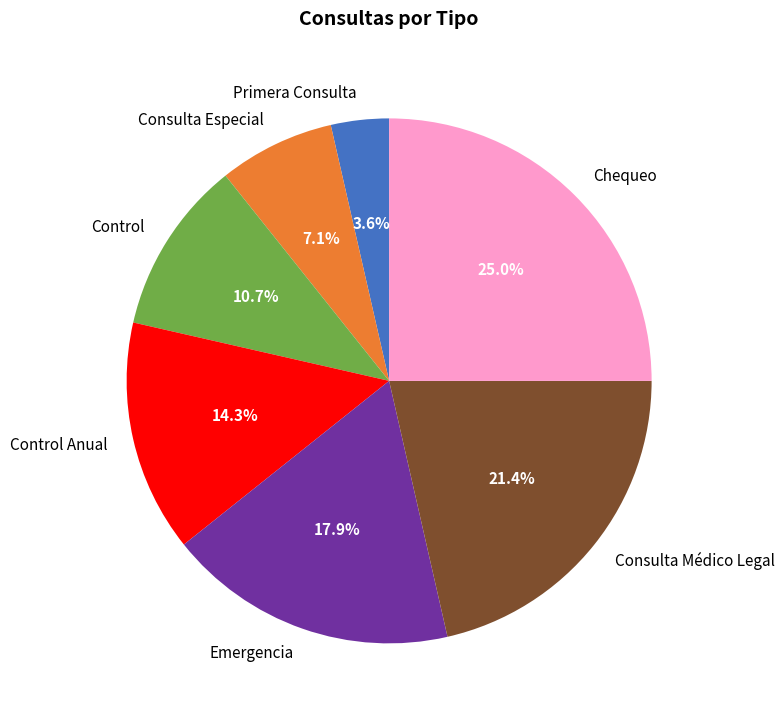

True or false: Emergencia accounts for 24% of the total.

False